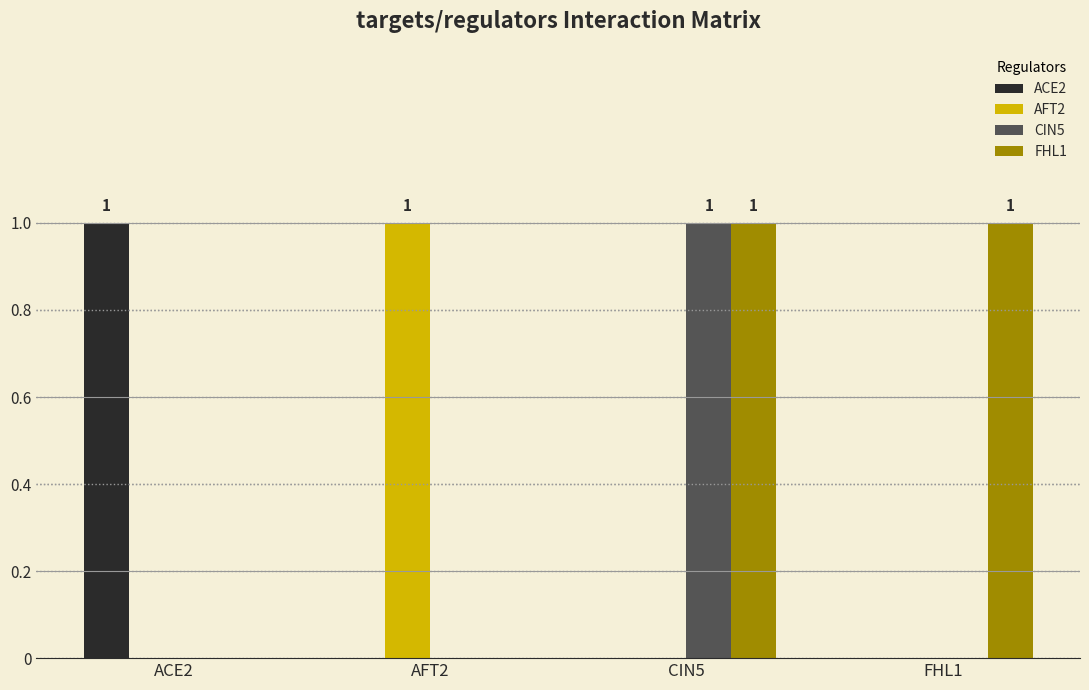

The ACE2 series shows 0 at CIN5. True or false?

True